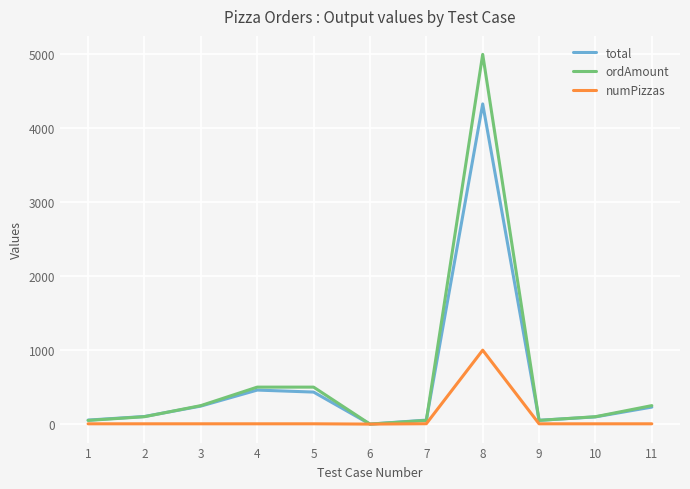

Which series has the widest spread of values?

ordAmount